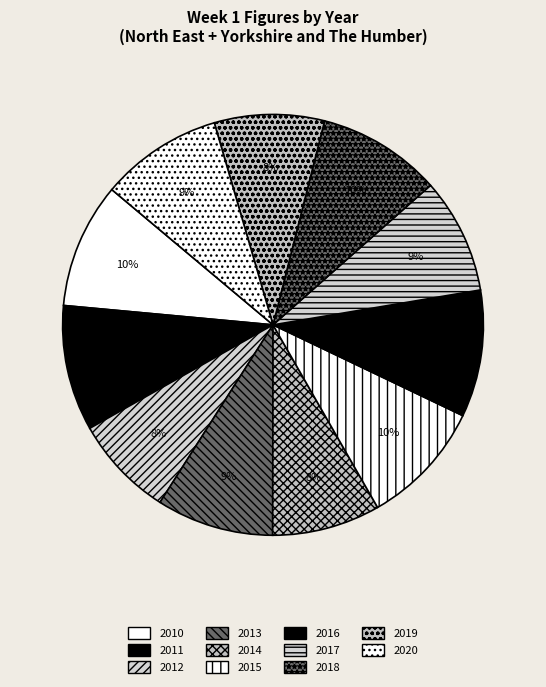

What percentage is the 2015 slice, to the nearest percent?

10%